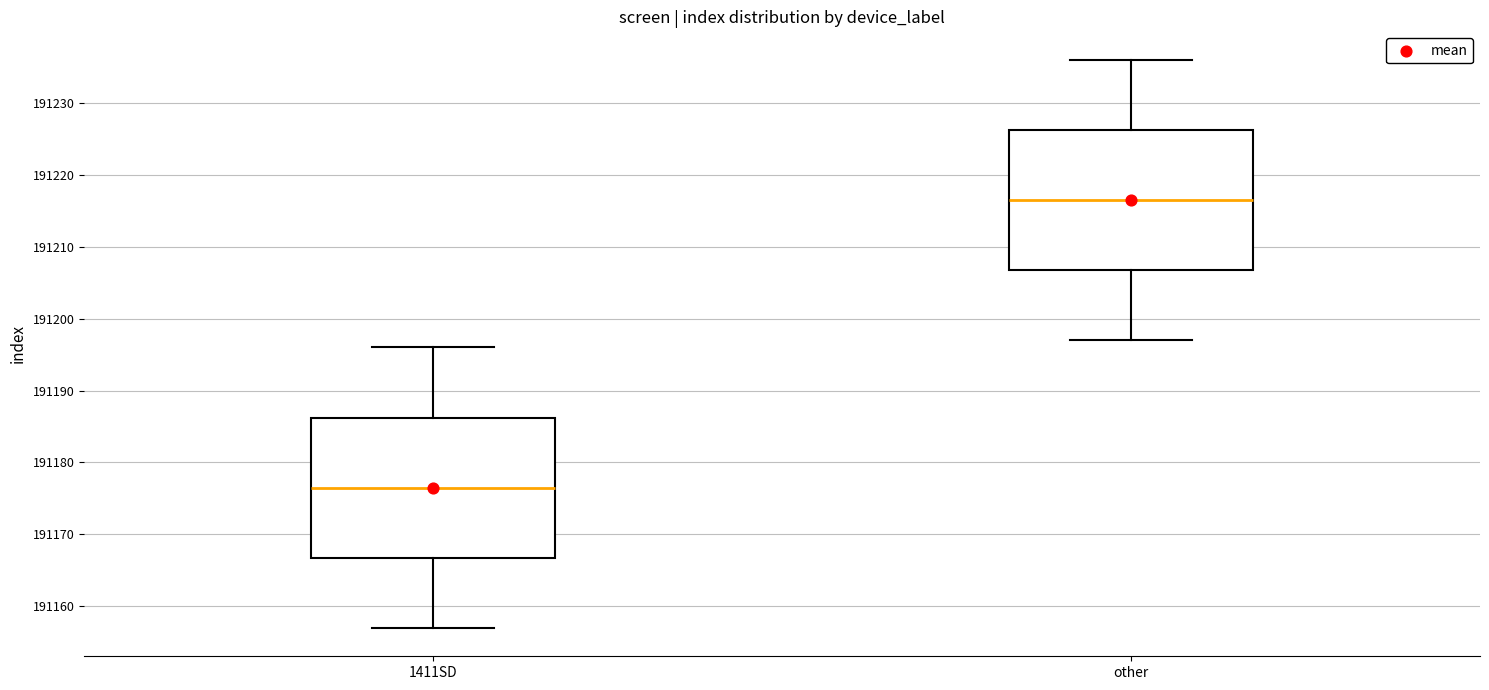

Which box has the highest median line?

other